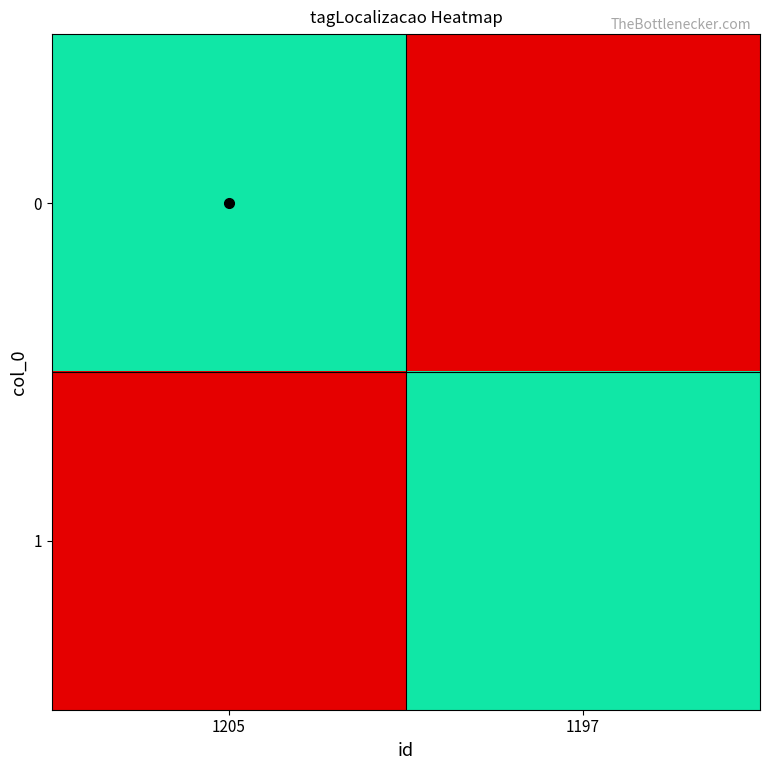

Reading left to right, extract all data points from this chart.

0: 1205=977	1197=0
1: 1205=0	1197=977